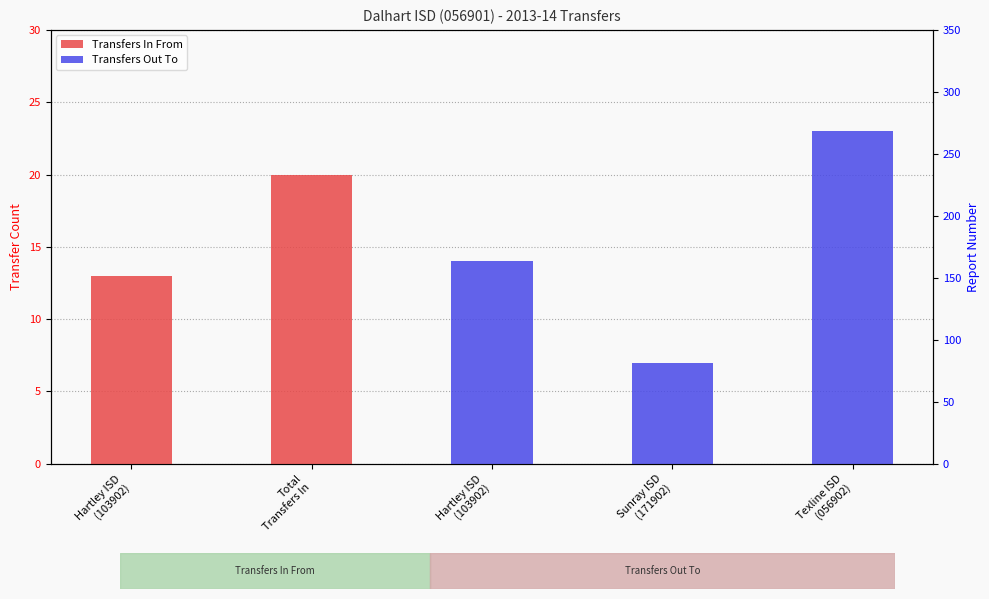

True or false: Transfers Out To has a value of 0 at Hartley ISD
(103902).

True